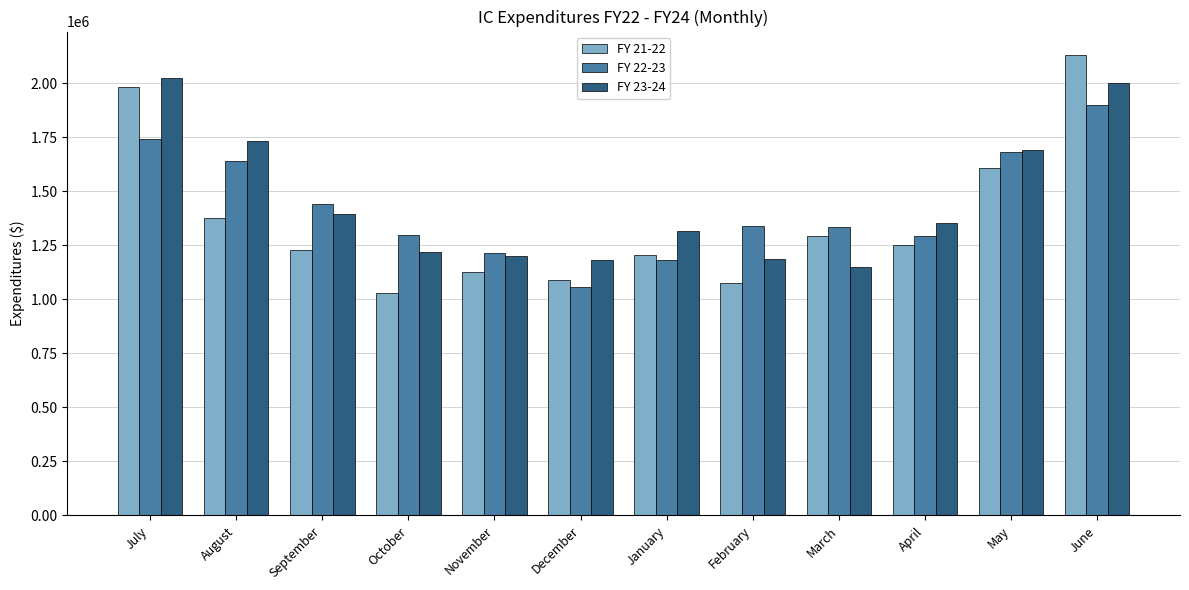

Where is FY 23-24 nearest to the value 1588762?

May